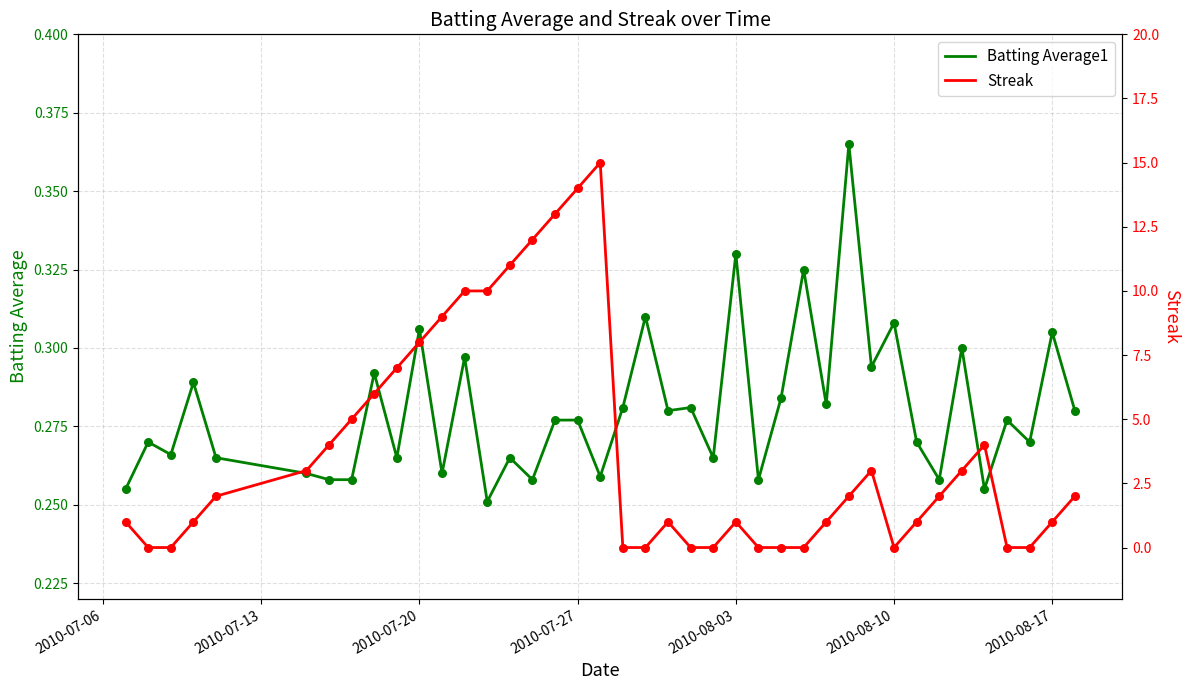

Is the value of Batting Average1 at 31 greater than the value of Streak at 9?

No